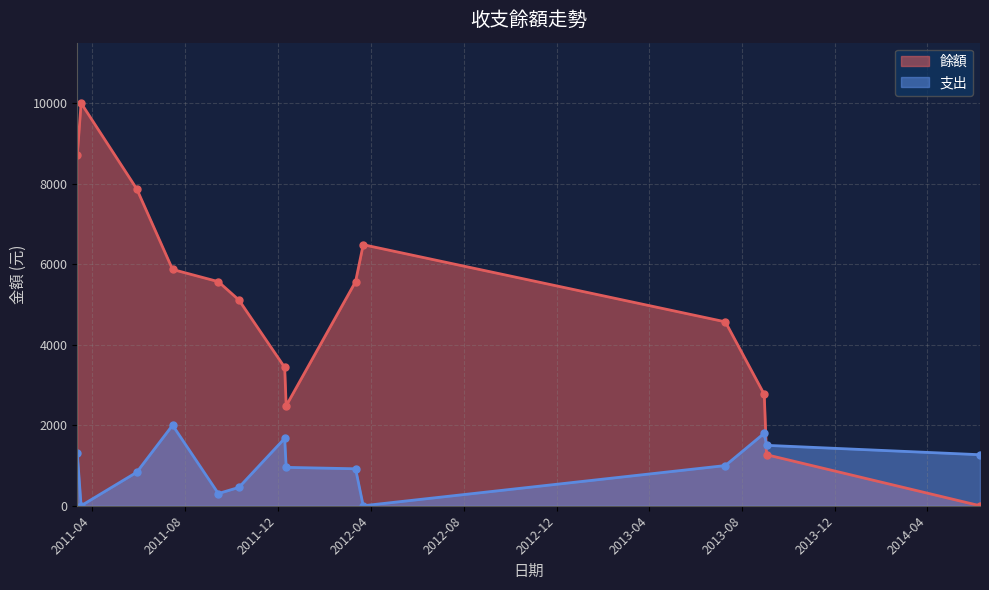

How many data points are above 5565?

5